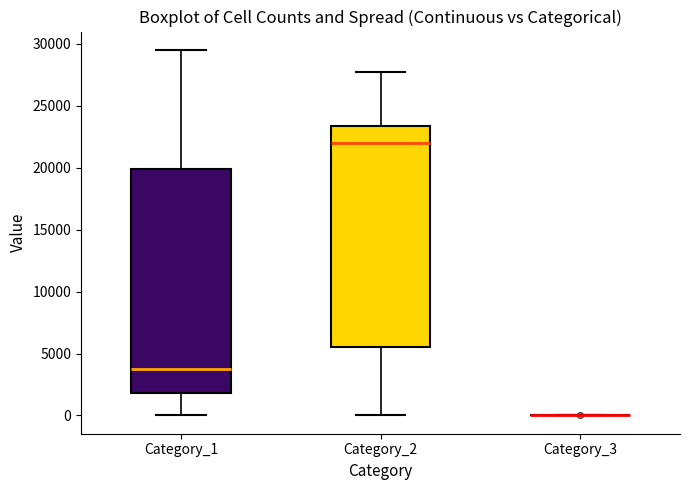

Reading left to right, read every box against the y-axis: the position of its median line, the range the box covers, and the ends of its whiskers. The values are not printed on the chart, so give them approximately, as read against the axis.

Category_1: median 3500, box 2000 to 20000, whiskers 0 to 29500
Category_2: median 22000, box 5500 to 23500, whiskers 0 to 27500
Category_3: box collapsed to a line at 0, whiskers 0 to 0